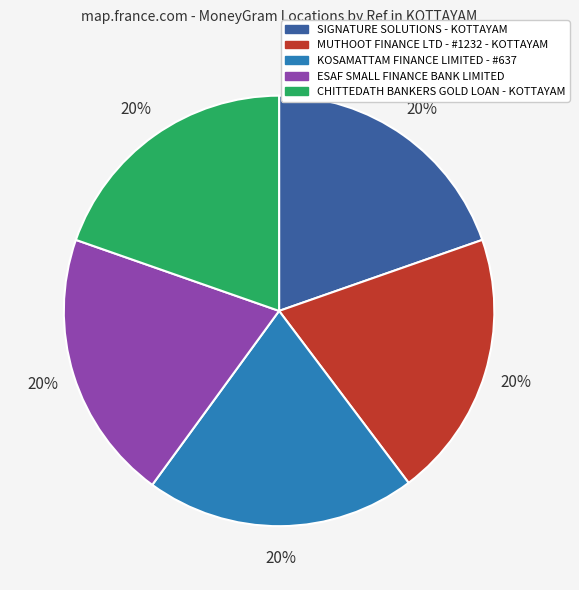

What percentage is the KOSAMATTAM FINANCE LIMITED - #637 slice, to the nearest percent?

20%